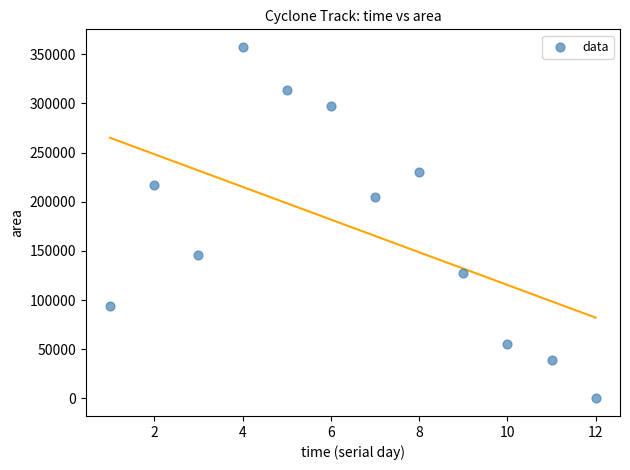

What Y value in the scatter plot is closest to 178750?

204375